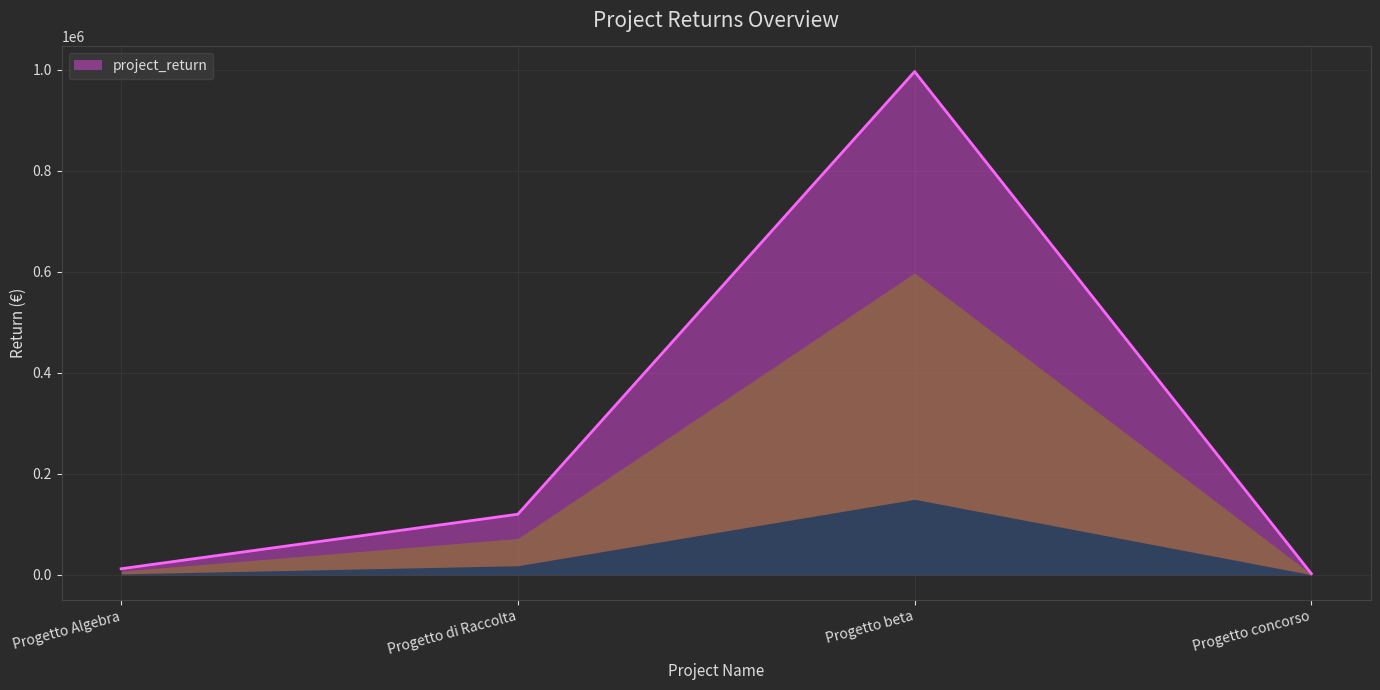

What is the average value?

282726